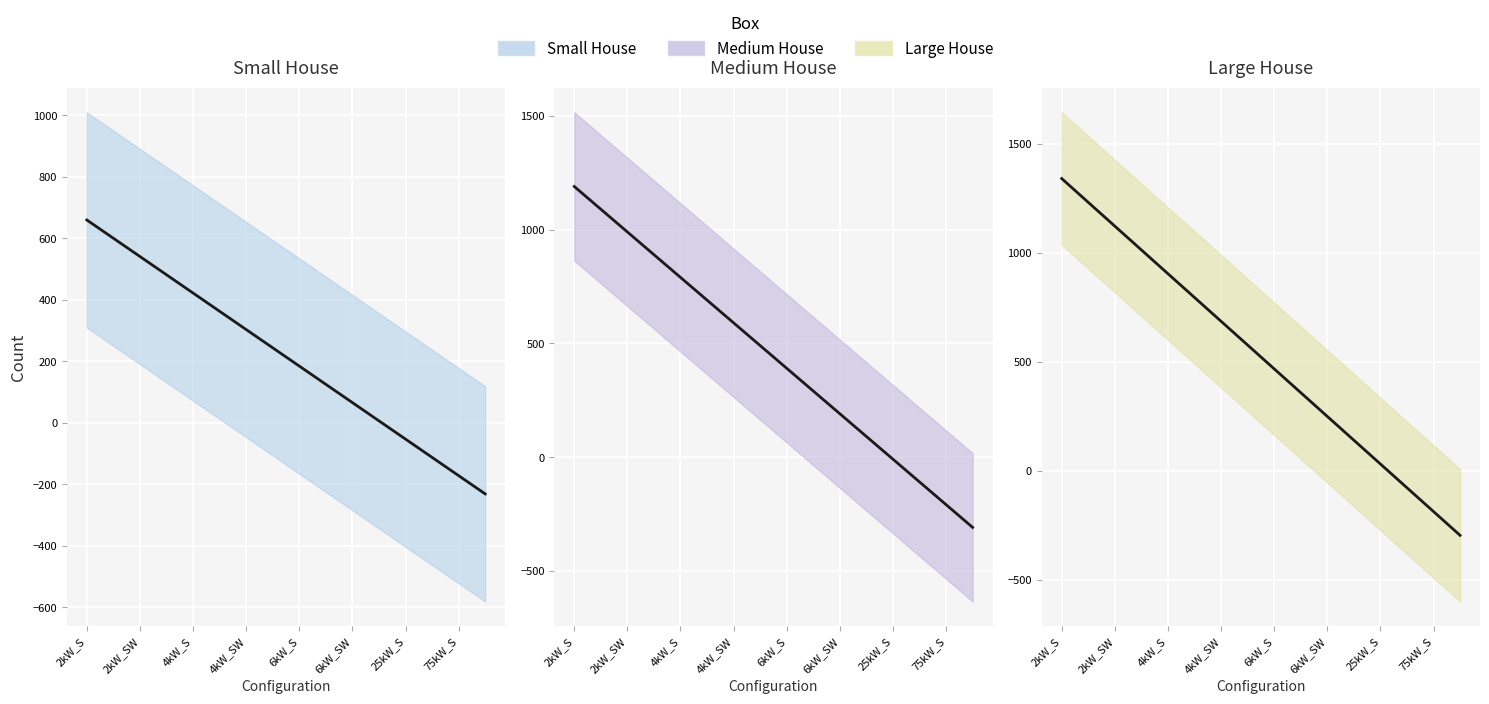

What is the difference between the maximum and minimum values in the Small House trend series?

891.2